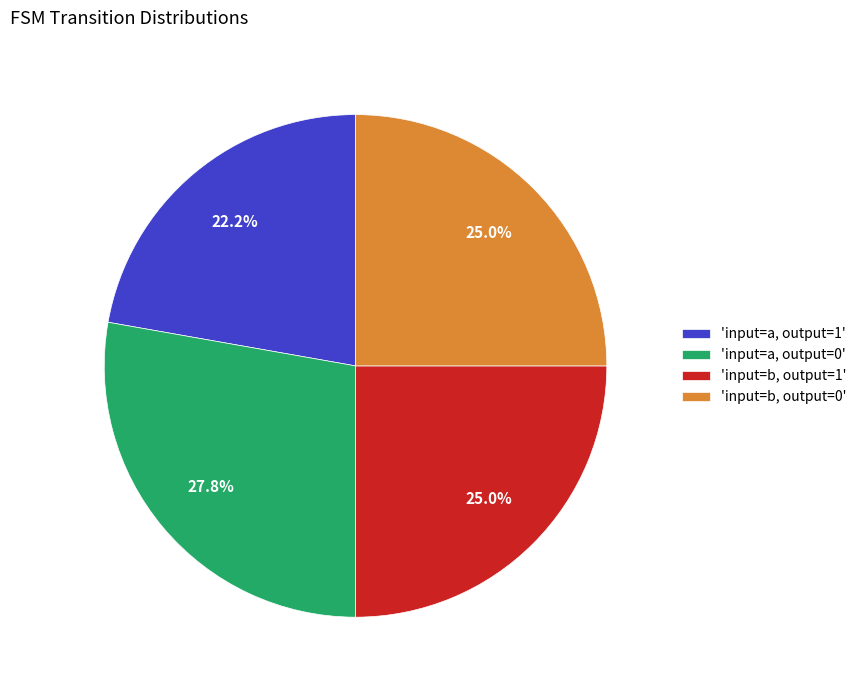

Is there a majority slice in this chart?

No